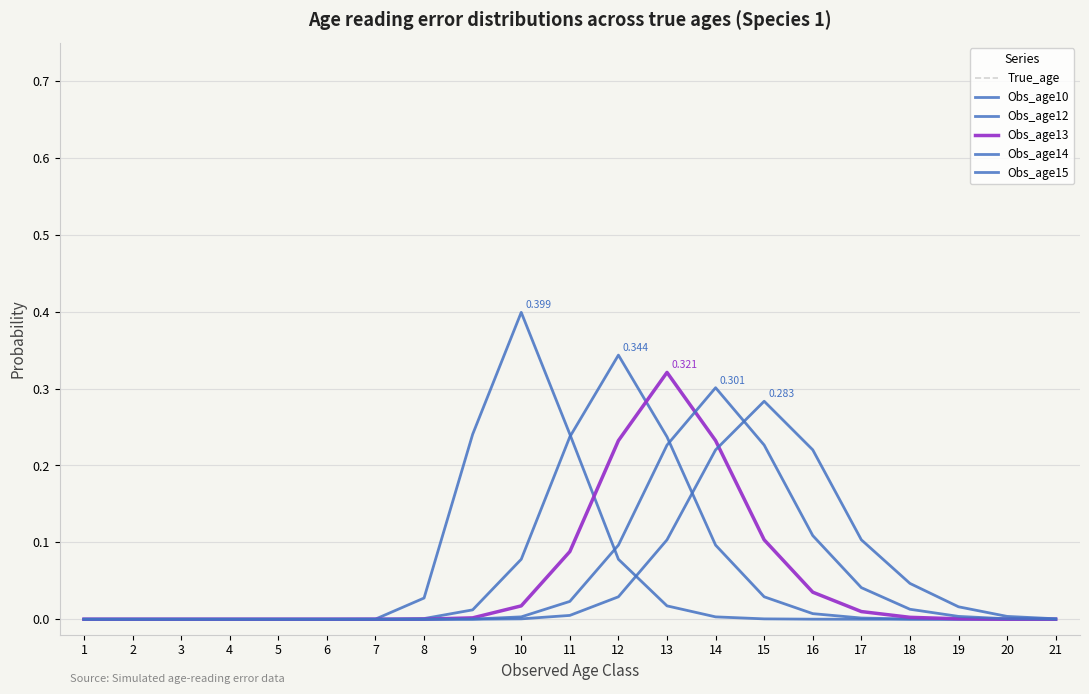

Reading left to right, list all the values displayed in this chart.

True_age: 1.0	2.0	3.0	4.0	5.0	6.0	7.0	8.0	9.0	10.0	11.0	12.0	13.0	14.0	15.0	16.0	17.0	18.0	19.0	20.0	21.0
Obs_age10: 0.0	0.0	0.0	0.0	0.0	0.0	0.0	0.0	0.2	0.4	0.2	0.1	0.0	0.0	0.0	0.0	0.0	0.0	0.0	0.0	0.0
Obs_age12: 0.0	0.0	0.0	0.0	0.0	0.0	0.0	0.0	0.0	0.1	0.2	0.3	0.2	0.1	0.0	0.0	0.0	0.0	0.0	0.0	0.0
Obs_age13: 0.0	0.0	0.0	0.0	0.0	0.0	0.0	0.0	0.0	0.0	0.1	0.2	0.3	0.2	0.1	0.0	0.0	0.0	0.0	0.0	0.0
Obs_age14: 0.0	0.0	0.0	0.0	0.0	0.0	0.0	0.0	0.0	0.0	0.0	0.1	0.2	0.3	0.2	0.1	0.0	0.0	0.0	0.0	0.0
Obs_age15: 0.0	0.0	0.0	0.0	0.0	0.0	0.0	0.0	0.0	0.0	0.0	0.0	0.1	0.2	0.3	0.2	0.1	0.0	0.0	0.0	0.0